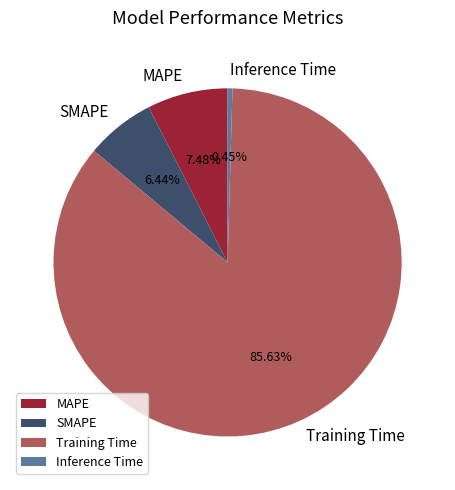

True or false: Inference Time accounts for 14% of the total.

False